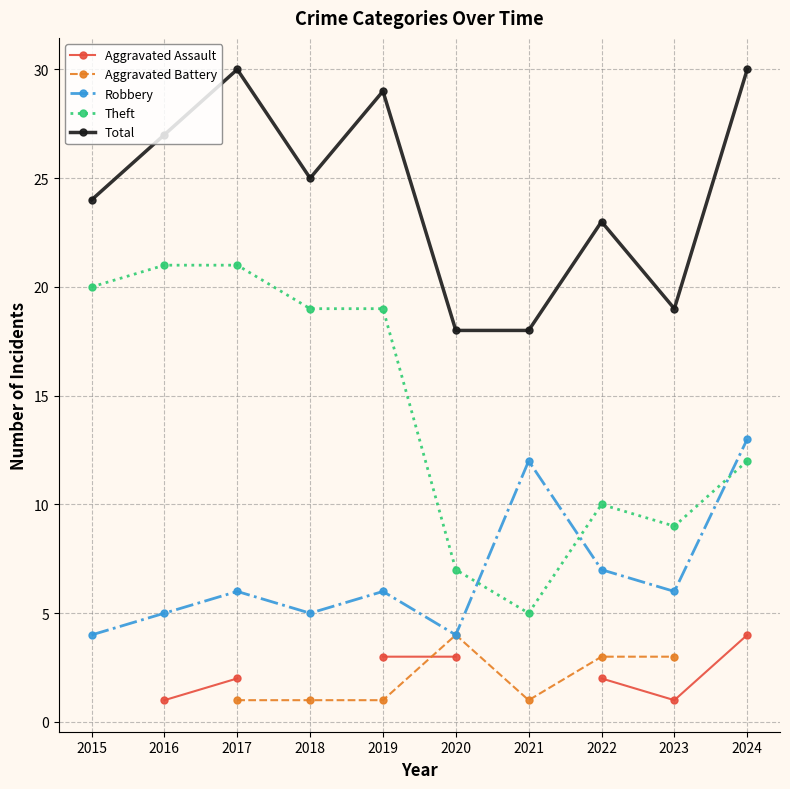

After their last crossing, which series has the higher values: Aggravated Assault or Aggravated Battery?

Aggravated Battery